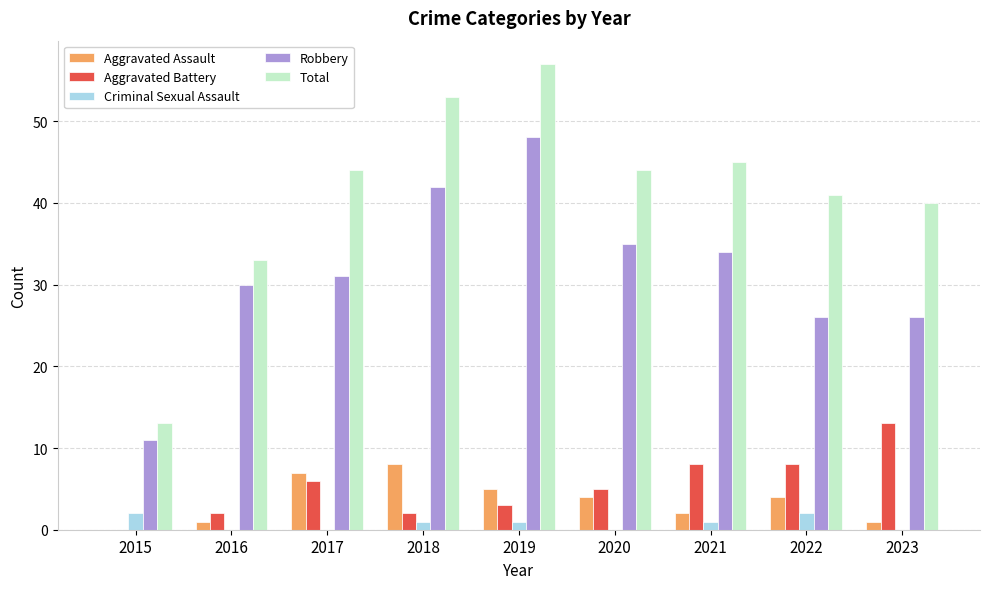

Is the value of Total at 2022 greater than the value of Aggravated Assault at 2015?

Yes